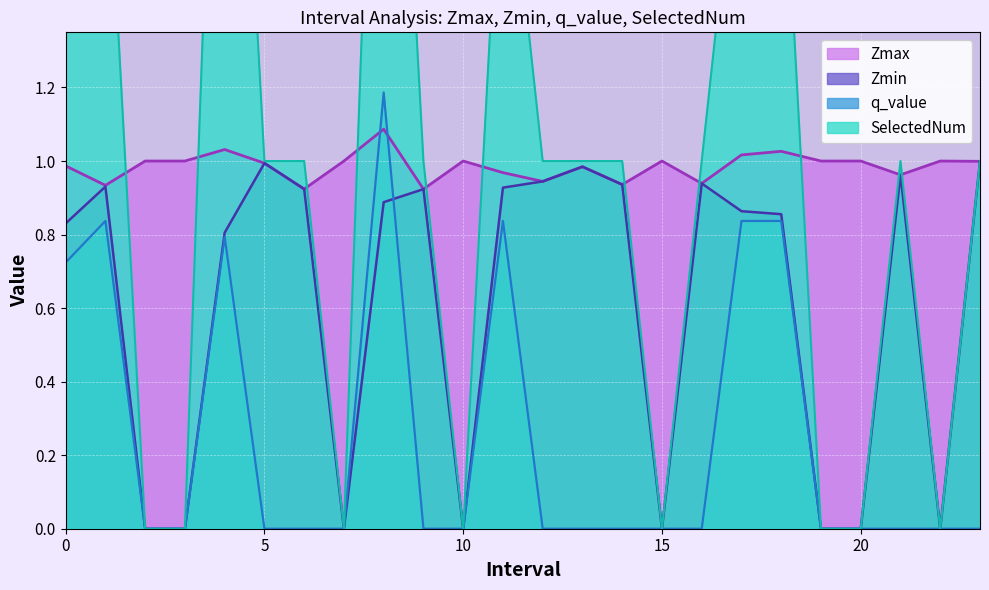

The value of q_value at 10 is 0.0. True or false?

True